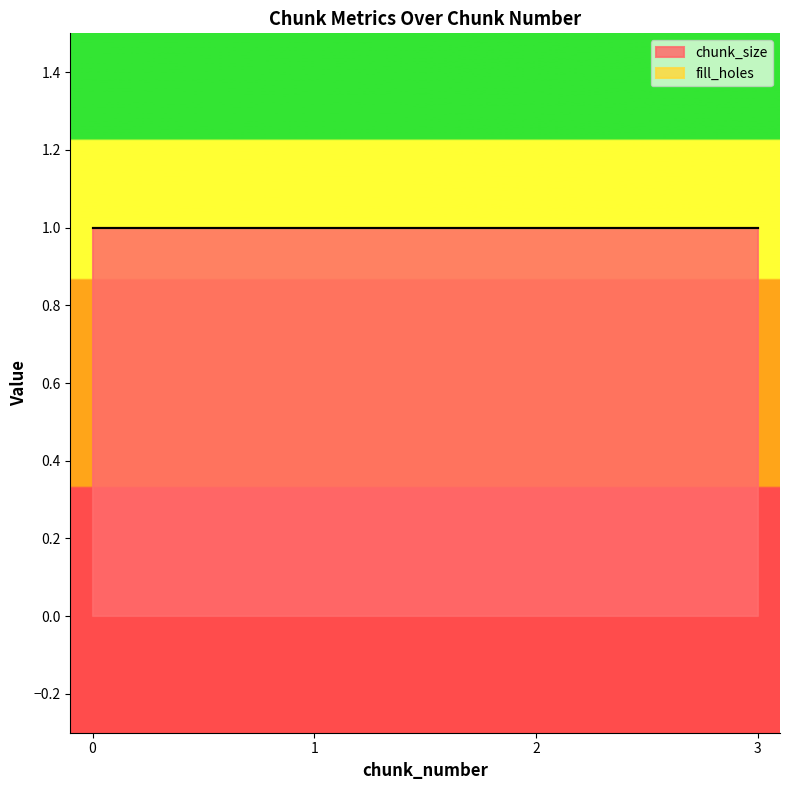

How many series are shown in this chart?

2